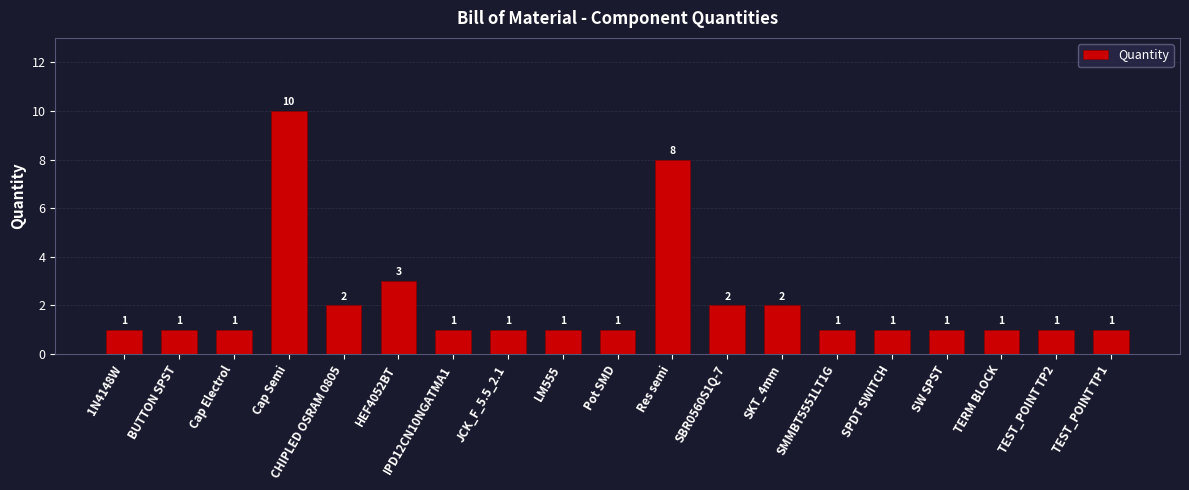

What is the difference between the maximum and second lowest values?

9